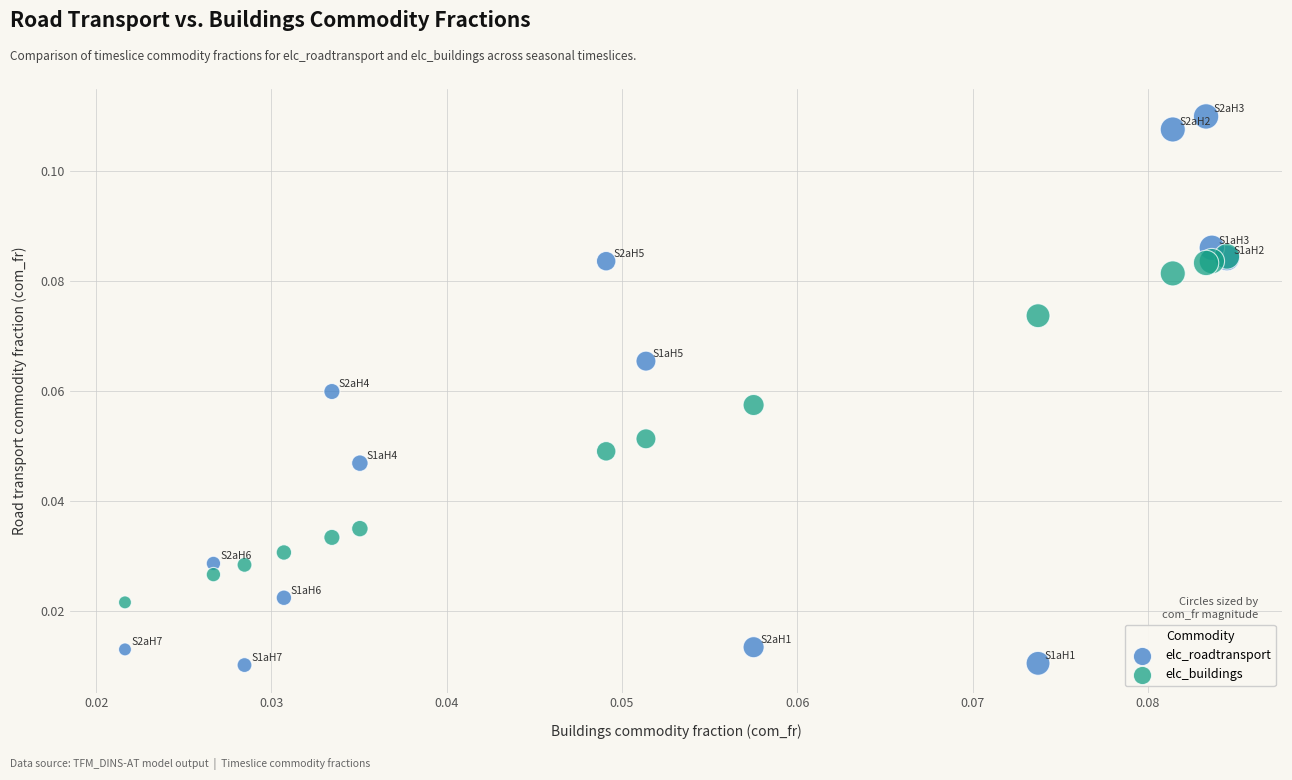

Which series has the largest Y range (max minus min)?

elc_roadtransport